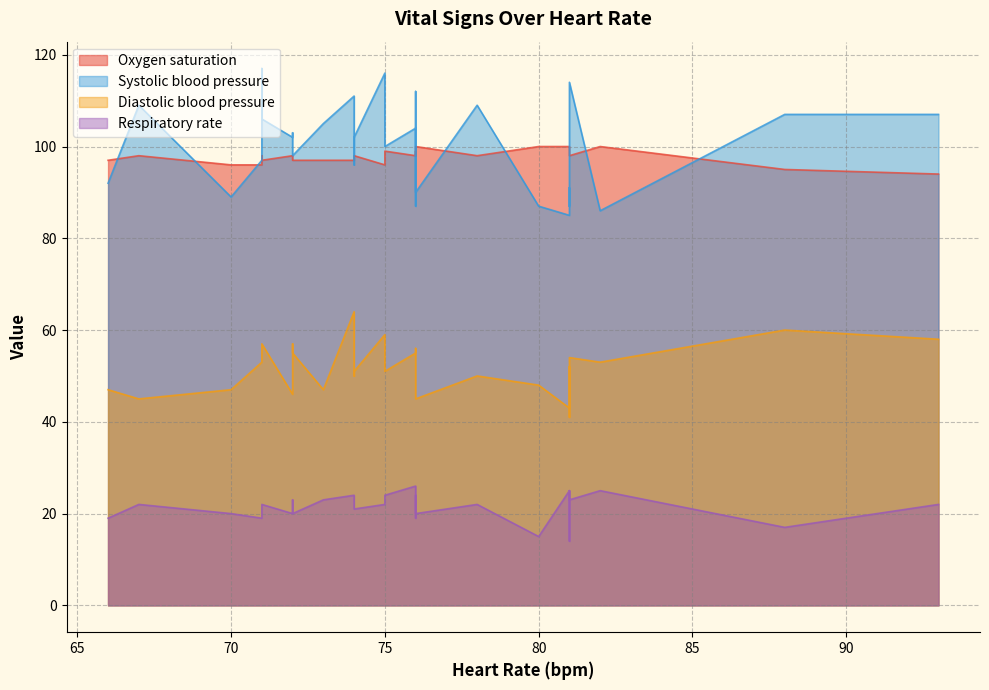

What is the highest value of the Heart Rate series?

93